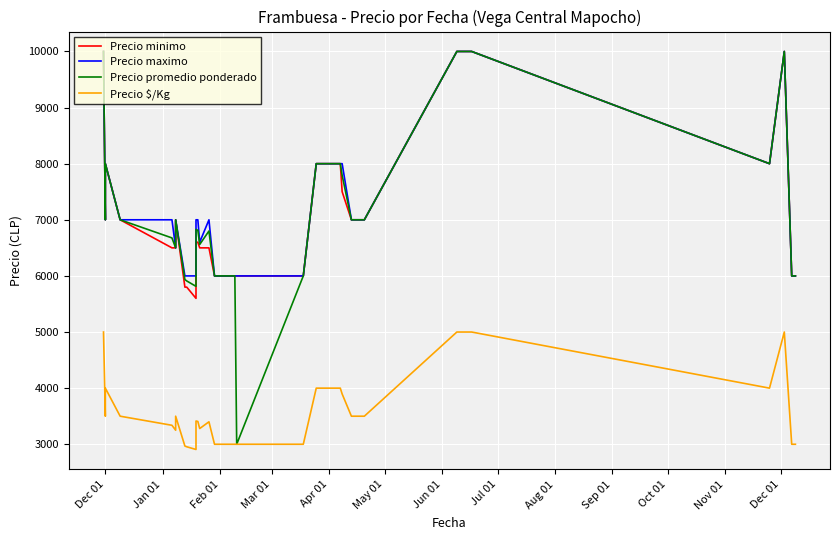

True or false: Precio maximo and Precio minimo cross at least once.

False